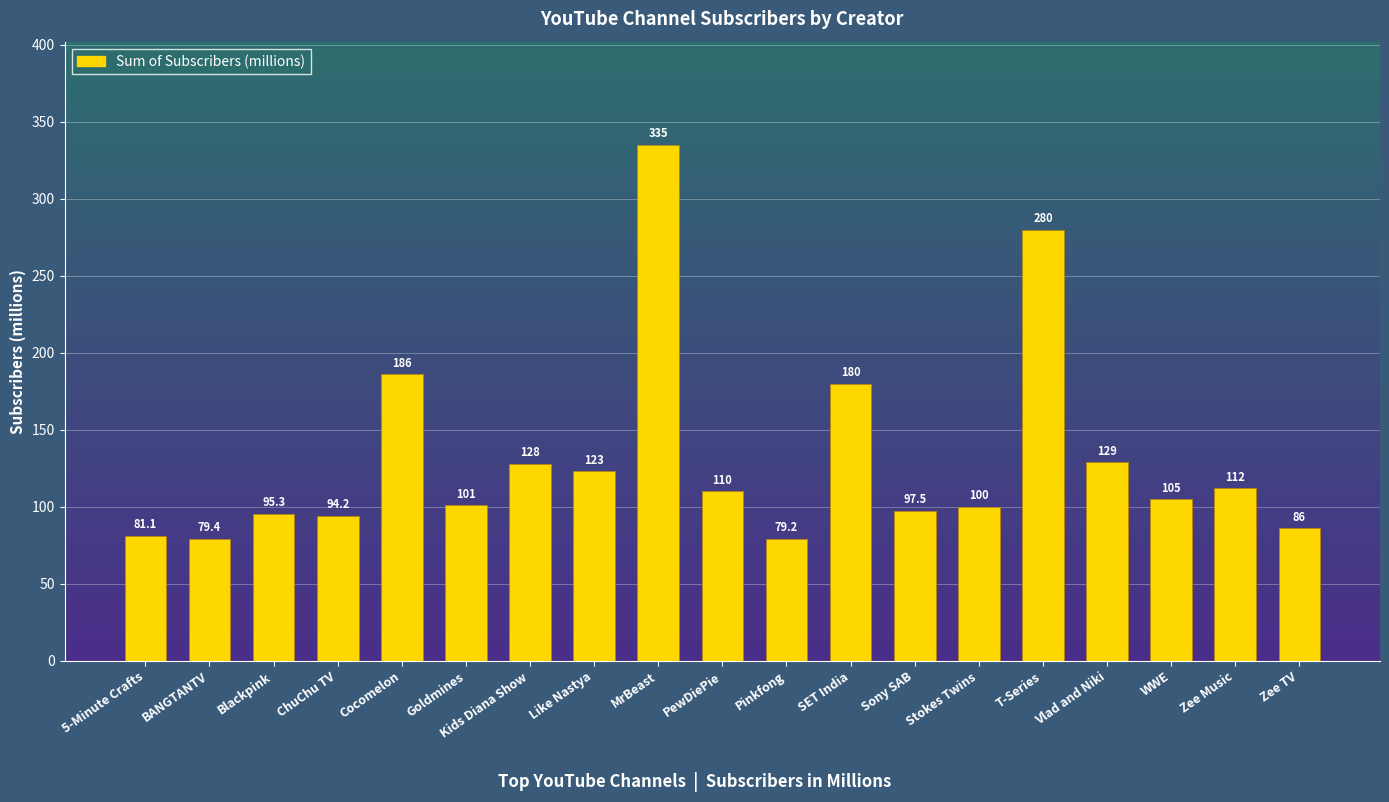

What is the ratio of the value at MrBeast to the value at Sony SAB?

3.4